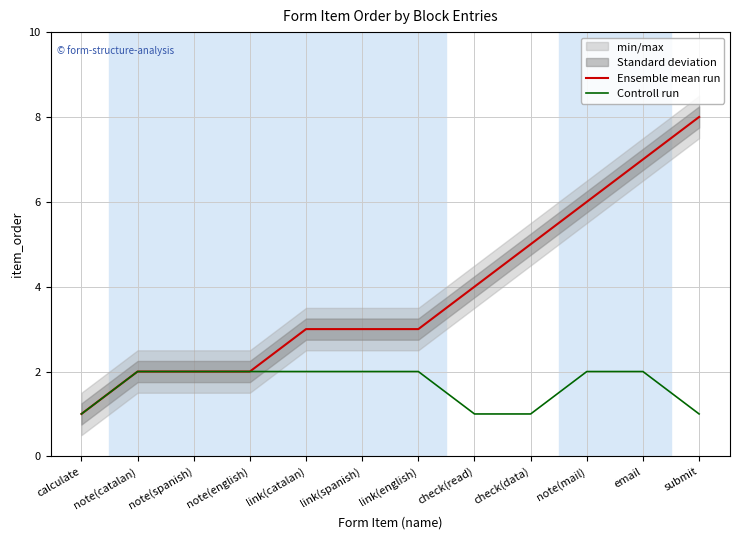

At which label does Ensemble mean run reach its peak?

submit